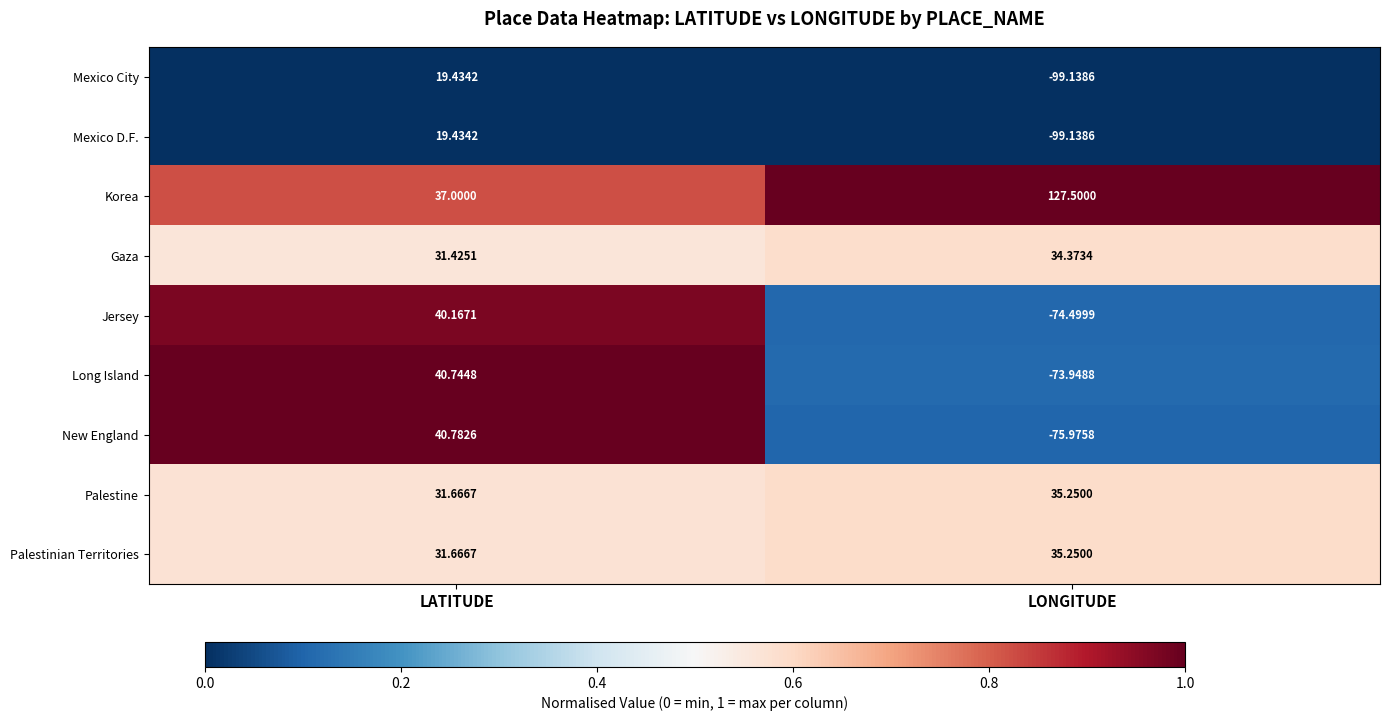

Count the number of categories in the chart.

2